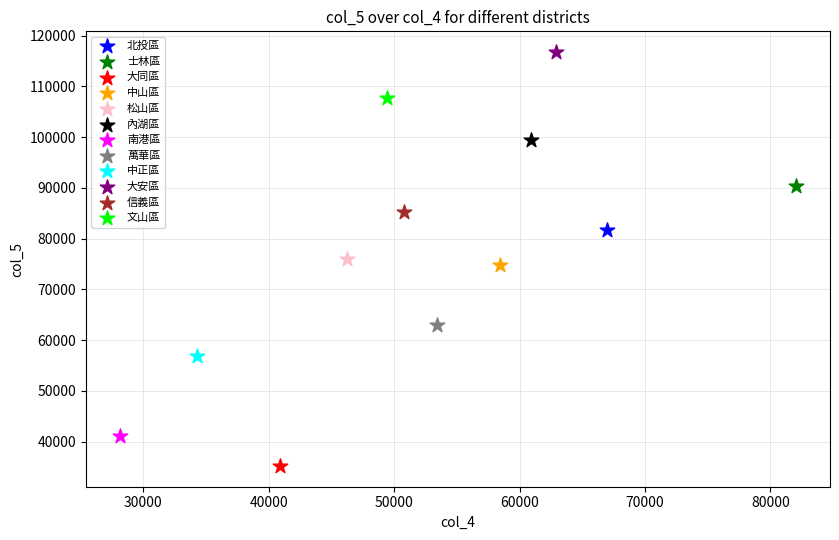

What are all the series names shown in the legend?

北投區, 士林區, 大同區, 中山區, 松山區, 內湖區, 南港區, 萬華區, 中正區, 大安區, 信義區, 文山區